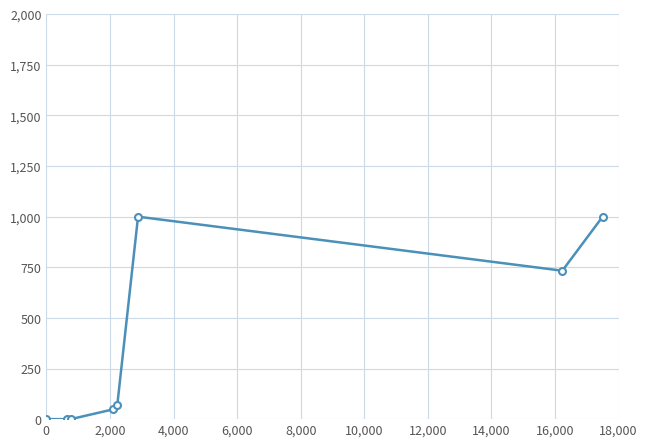

What is the maximum value shown in the chart?

1000.0